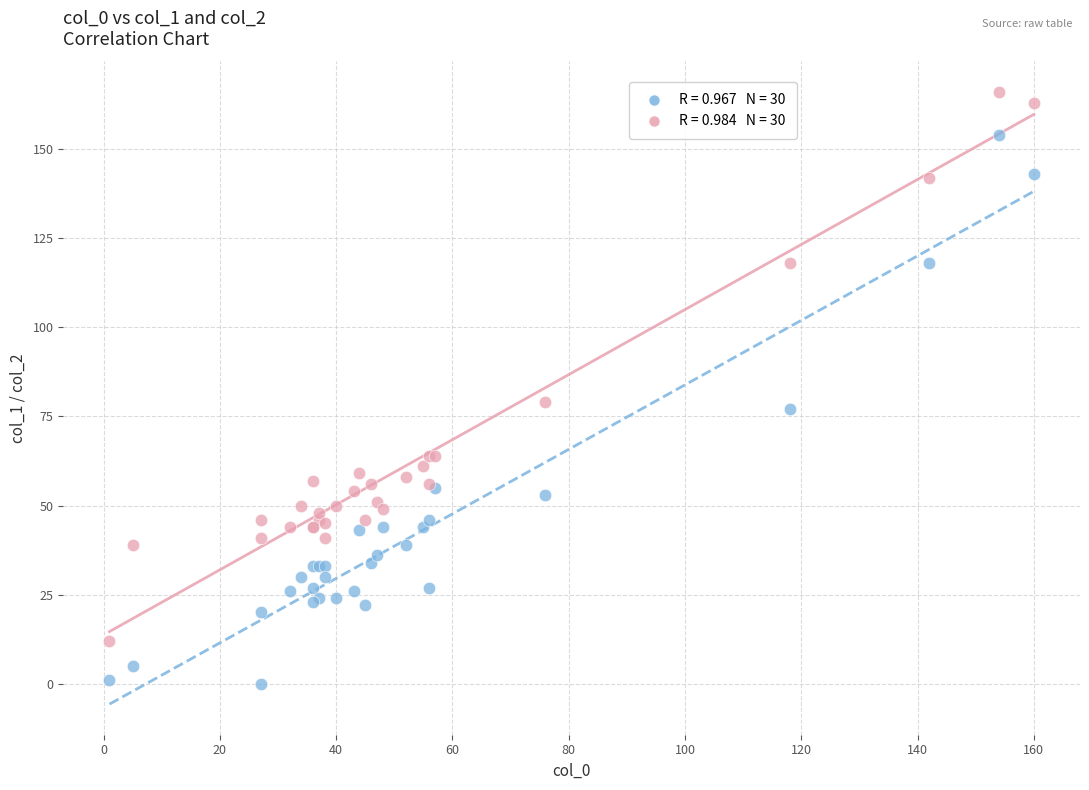

Across all series, what Y value is closest to 83?

79